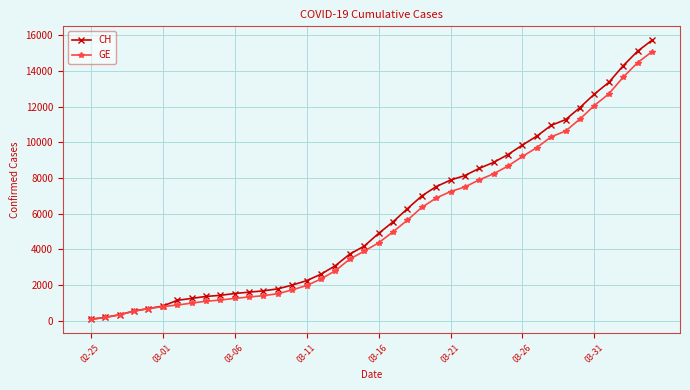

Which series has the largest range (max minus min)?

CH